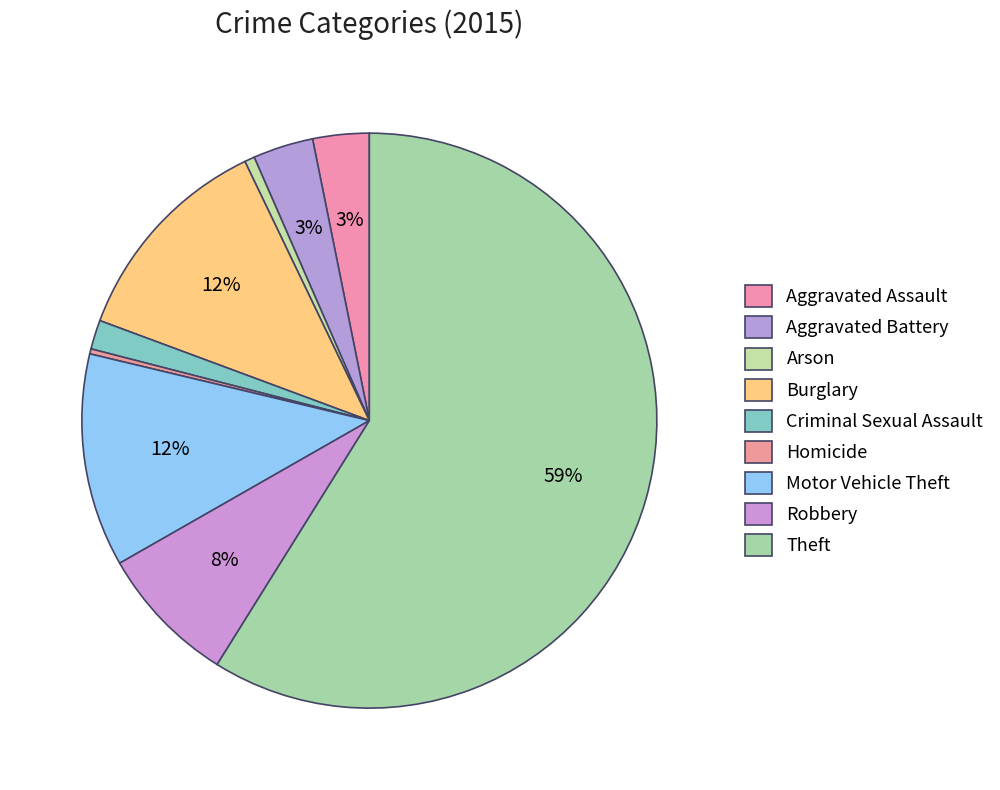

How many slices are in this pie chart?

9